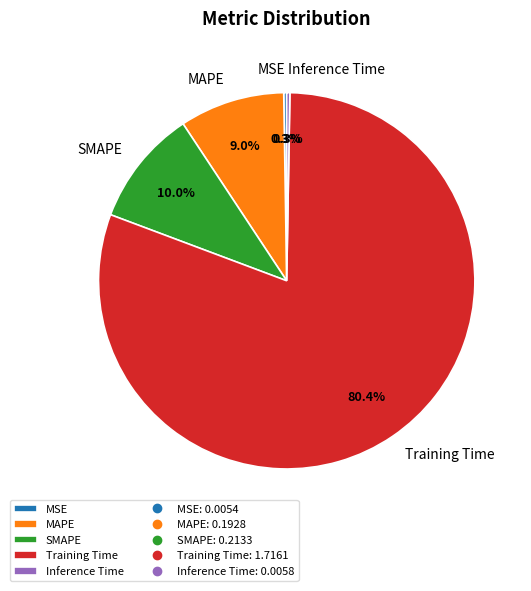

How much of the chart is everything except Training Time?

19.6%